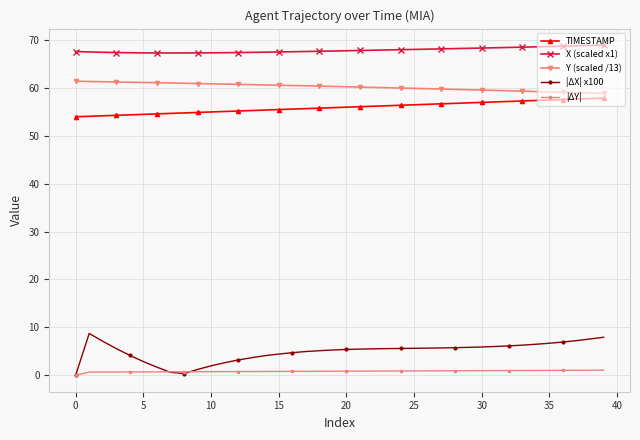

At how many categories does at least one series exceed 44?

40